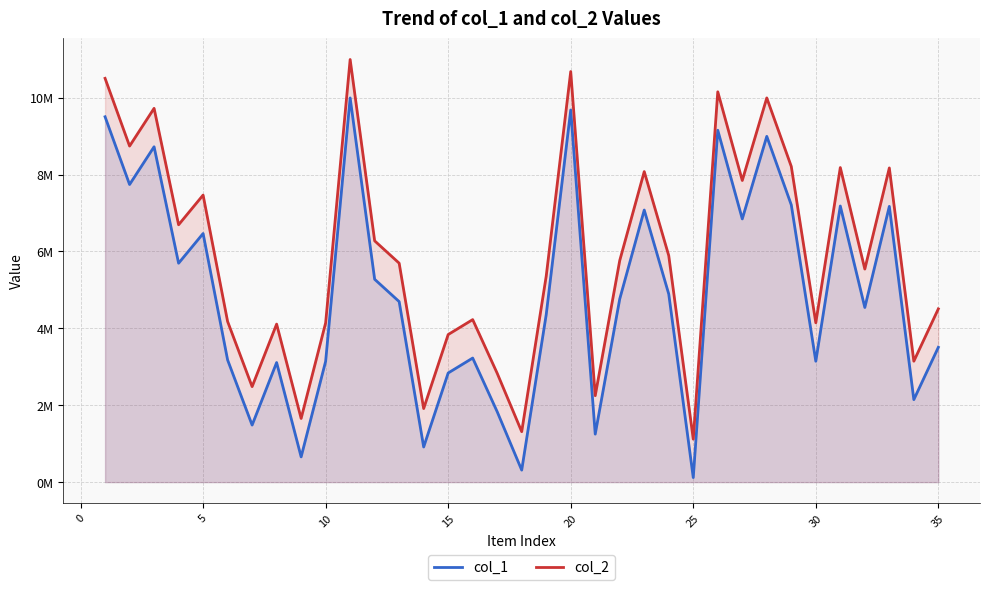

What are all the series names shown in the legend?

col_1, col_2